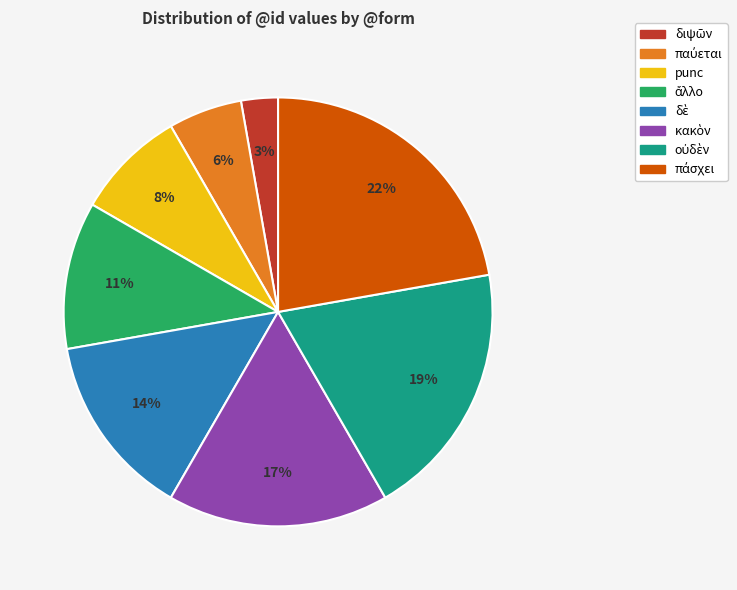

Is there any slice that represents more than half of the pie?

No